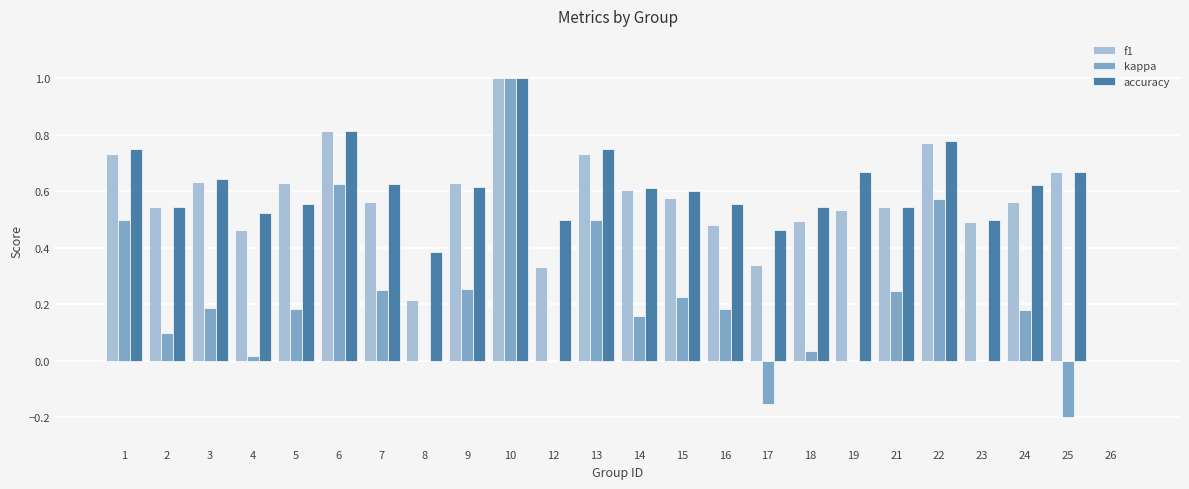

What is the total value across all series at 9?

1.5